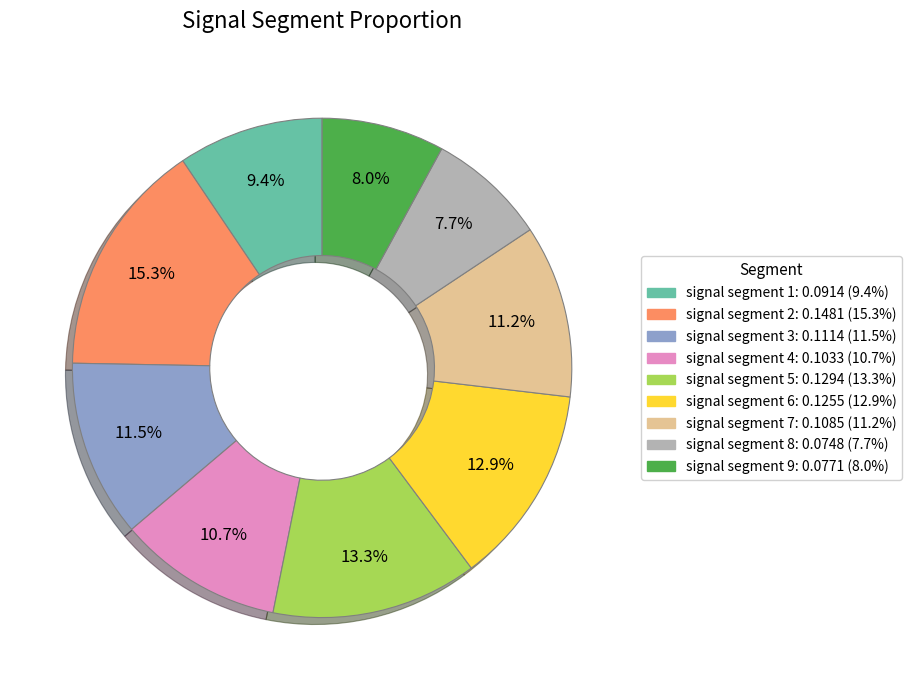

Count the number of slices in the pie.

9